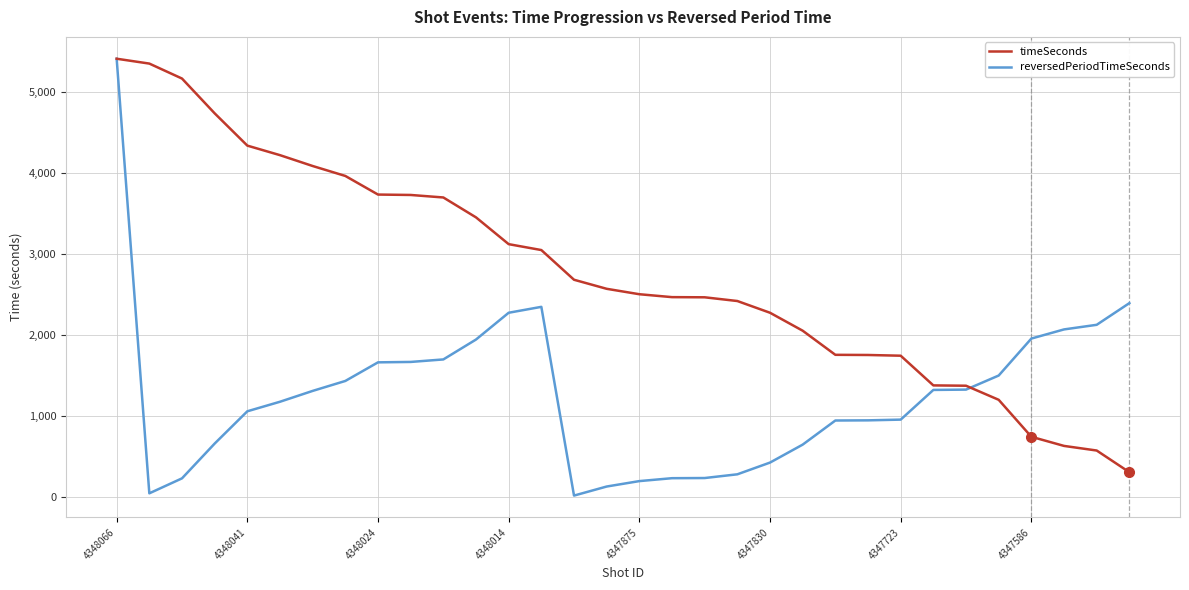

Which series has the widest spread of values?

reversedPeriodTimeSeconds